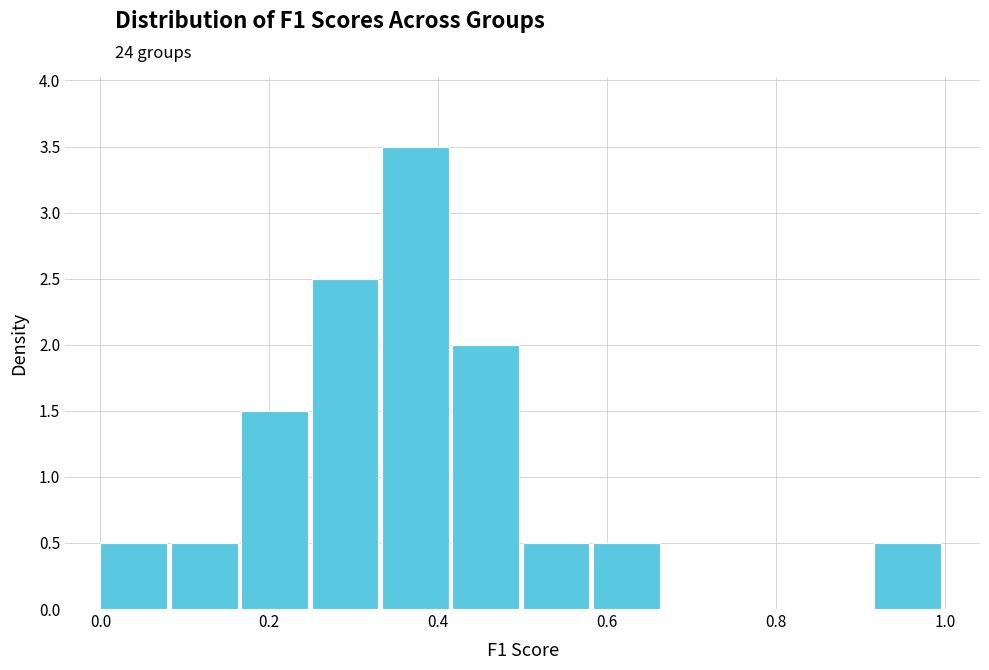

Reading left to right, list every bar in this chart as the range it spans on the x-axis followed by its height. Neither the bar edges nor the heights are printed on the chart, so give them approximately, as read against the axes.

0.00 to 0.08: 0.5
0.08 to 0.16: 0.5
0.16 to 0.26: 1.5
0.26 to 0.34: 2.5
0.34 to 0.42: 3.5
0.42 to 0.50: 2.0
0.50 to 0.58: 0.5
0.58 to 0.66: 0.5
0.66 to 0.76: 0
0.76 to 0.84: 0
0.84 to 0.92: 0
0.92 to 1.00: 0.5